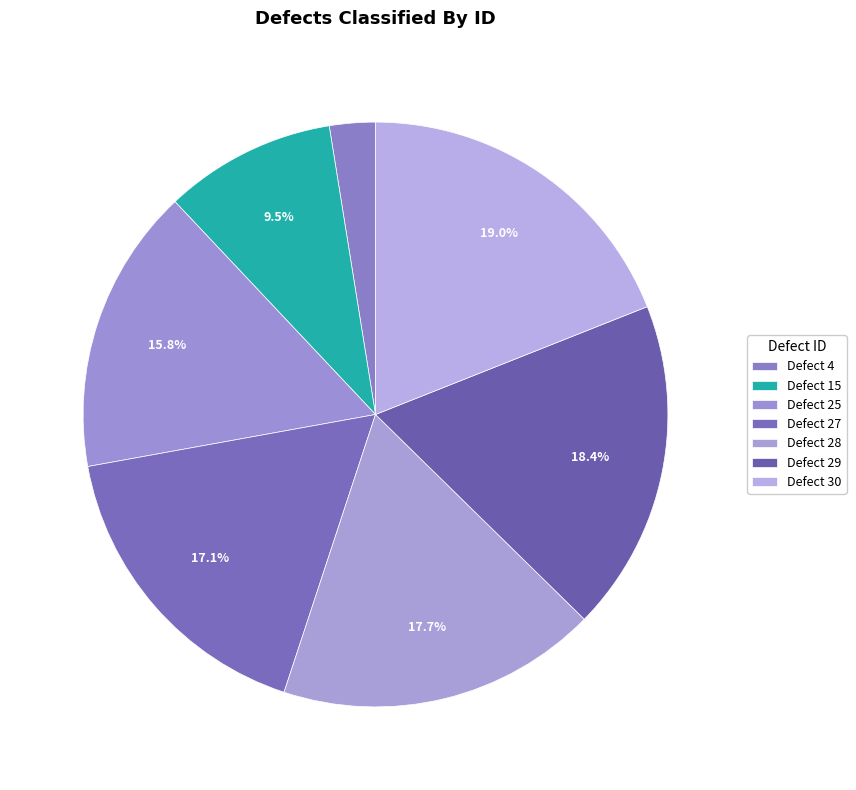

Between Defect 30 and Defect 29, which is larger?

Defect 30